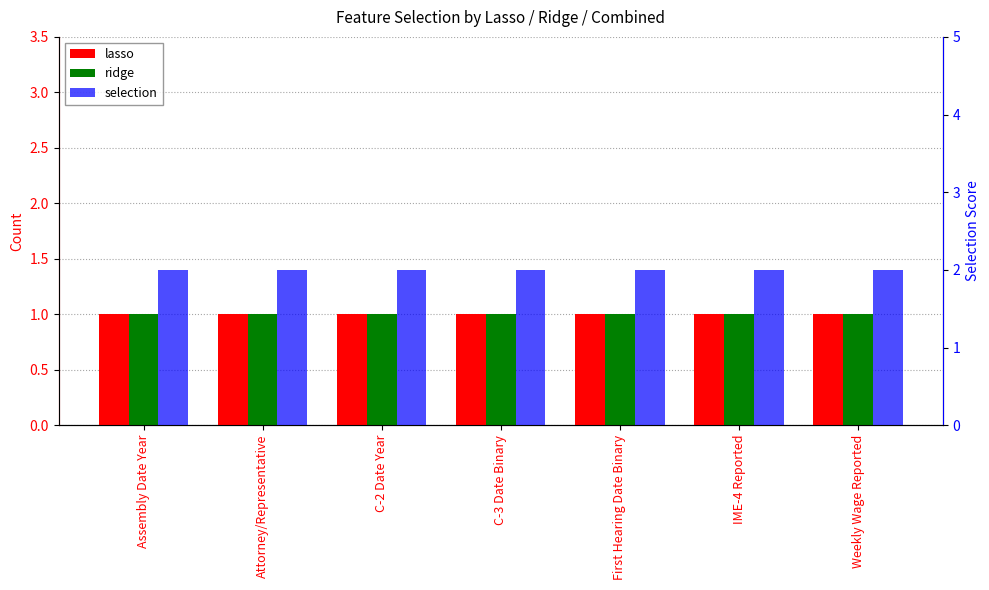

Rank the series at Attorney/Representative from highest to lowest value.

selection, lasso, ridge